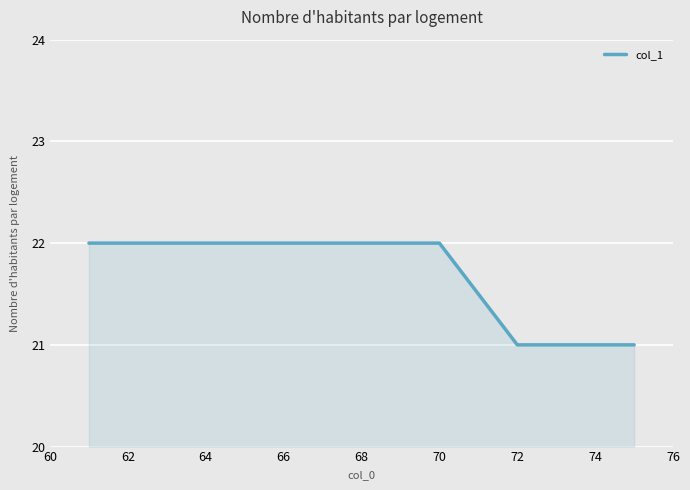

What is the minimum value shown in the chart?

21.0